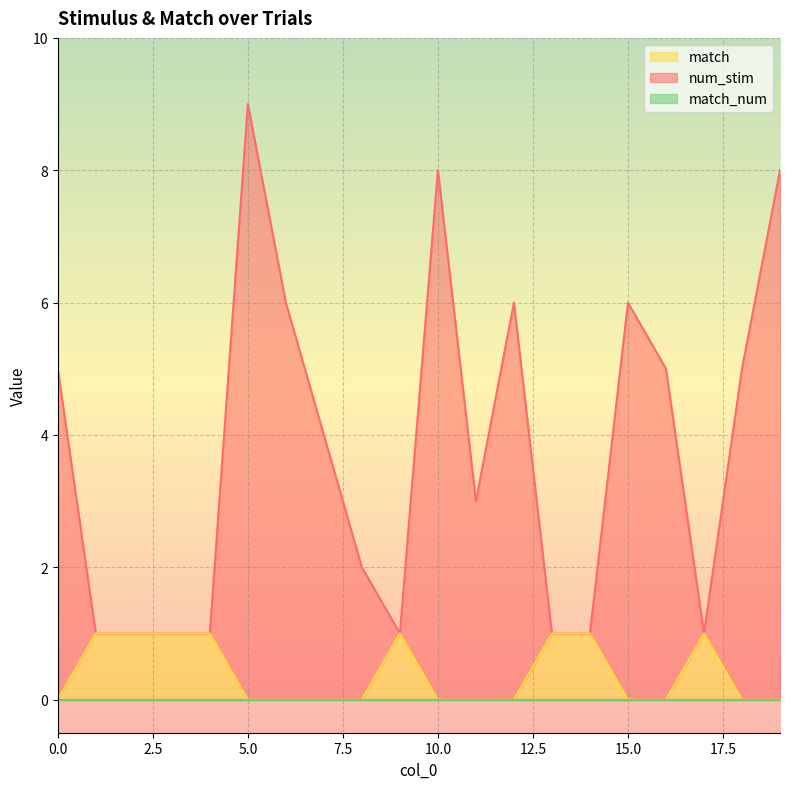

The value of match at 5.0 is 1. True or false?

False